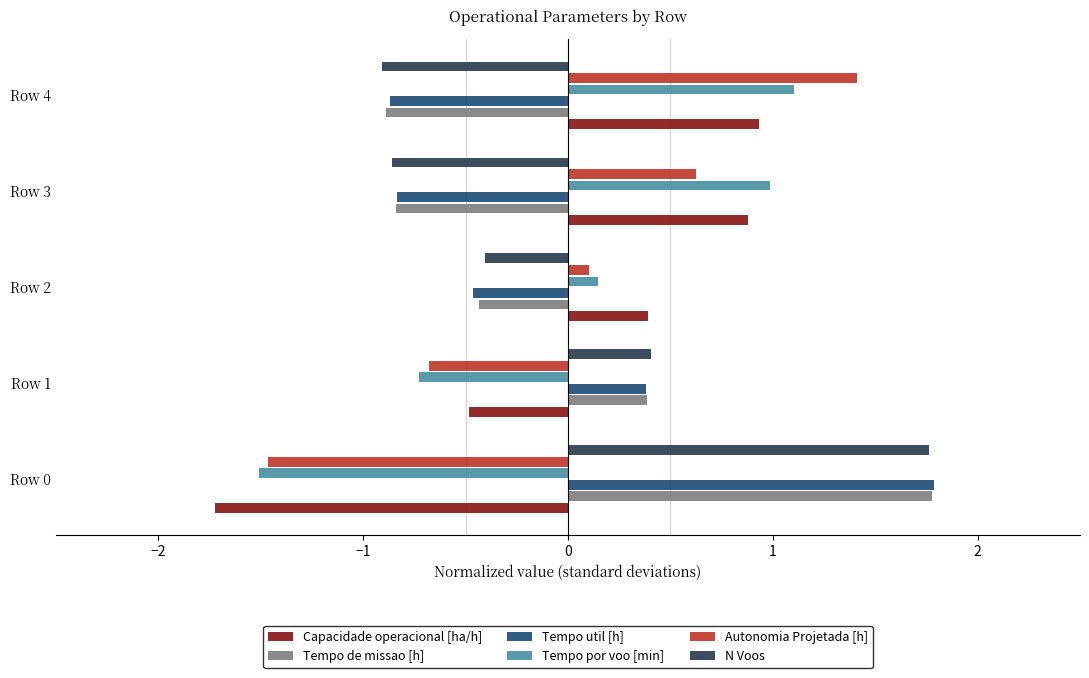

What is the spread (max minus min) of values at Row 3?

1.8